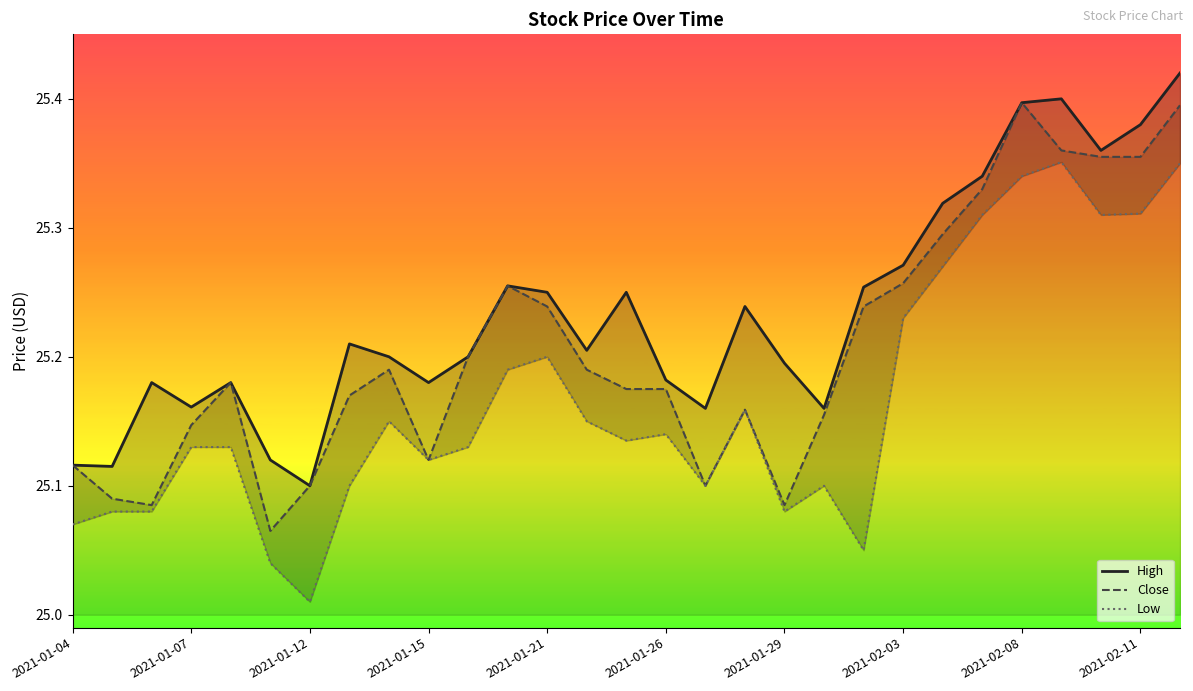

Reading right to left, what are all the values shown in this chart?

High: 25.4	25.4	25.4	25.4	25.4	25.3	25.3	25.3	25.3	25.2	25.2	25.2	25.2	25.2	25.2	25.2	25.2	25.3	25.2	25.2	25.2	25.2	25.1	25.1	25.2	25.2	25.2	25.1	25.1
Close: 25.4	25.4	25.4	25.4	25.4	25.3	25.3	25.3	25.2	25.2	25.1	25.2	25.1	25.2	25.2	25.2	25.2	25.3	25.2	25.1	25.2	25.2	25.1	25.1	25.2	25.1	25.1	25.1	25.1
Low: 25.4	25.3	25.3	25.4	25.3	25.3	25.3	25.2	25.0	25.1	25.1	25.2	25.1	25.1	25.1	25.1	25.2	25.2	25.1	25.1	25.1	25.1	25.0	25.0	25.1	25.1	25.1	25.1	25.1